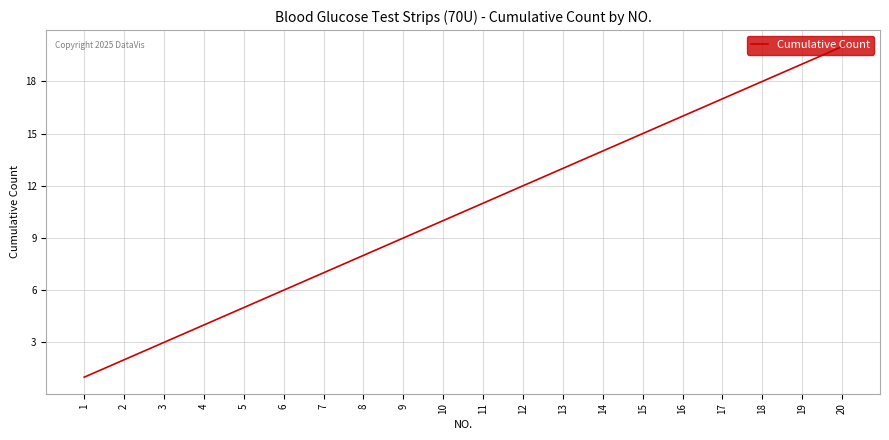

The value at 1 is 1. True or false?

True